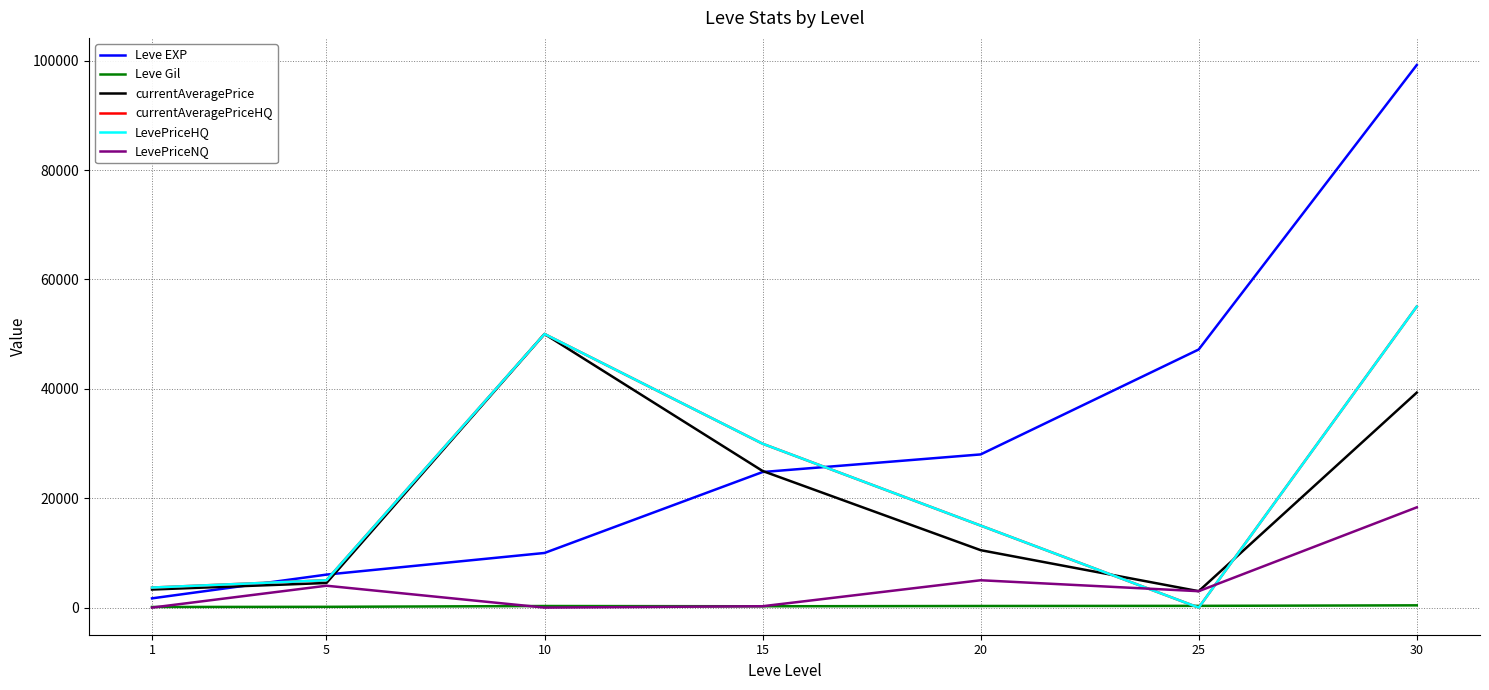

What is the maximum value for LevePriceNQ?

18332